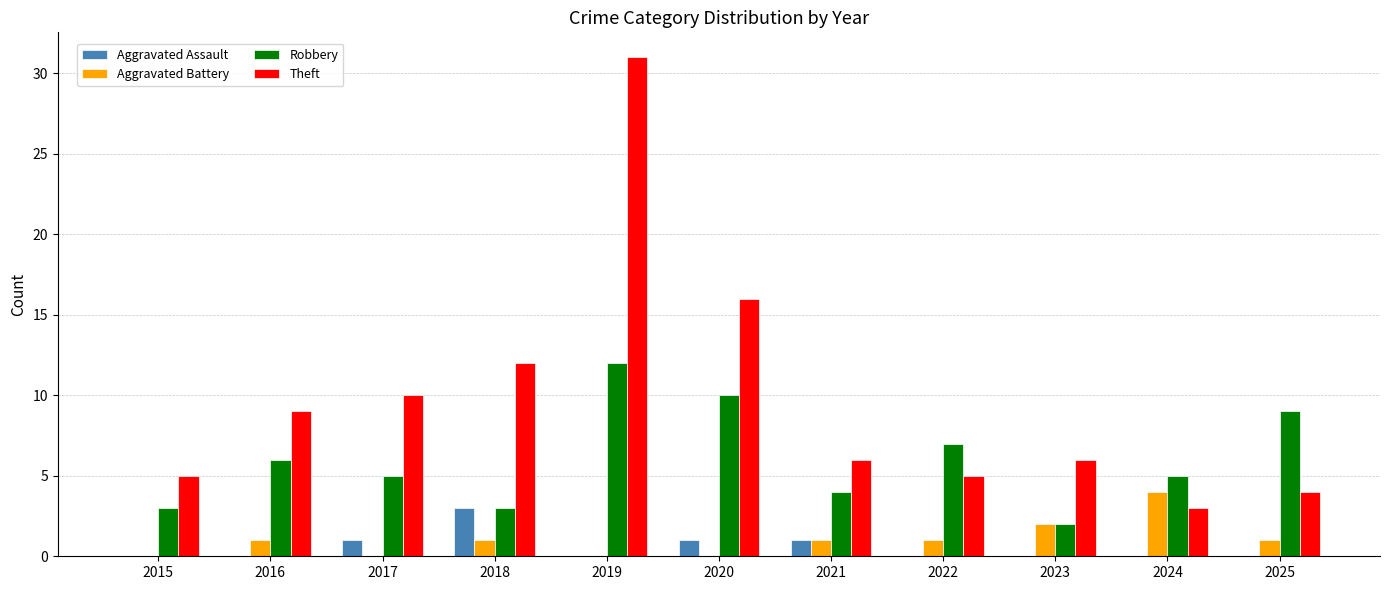

What is the sum of all Robbery values?

66